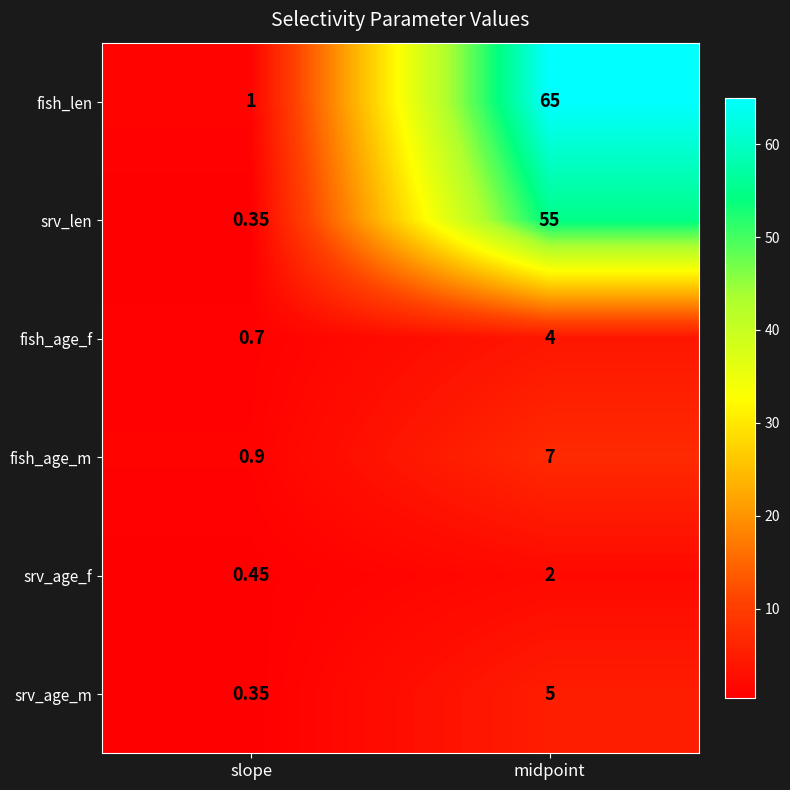

List the series in order of their peak value, highest first.

fish_len, srv_len, fish_age_m, srv_age_m, fish_age_f, srv_age_f